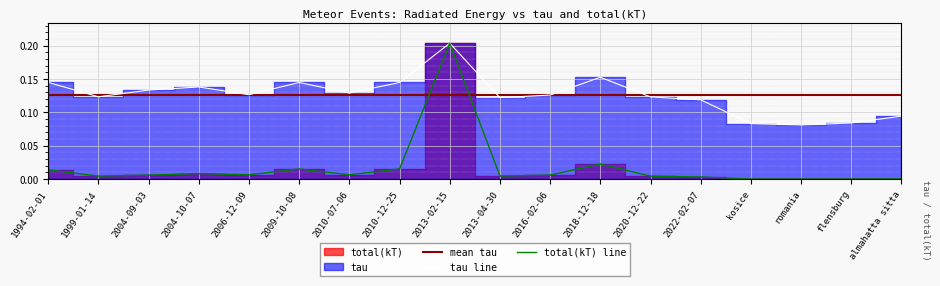

True or false: total(kT) and tau intersect in this chart.

False